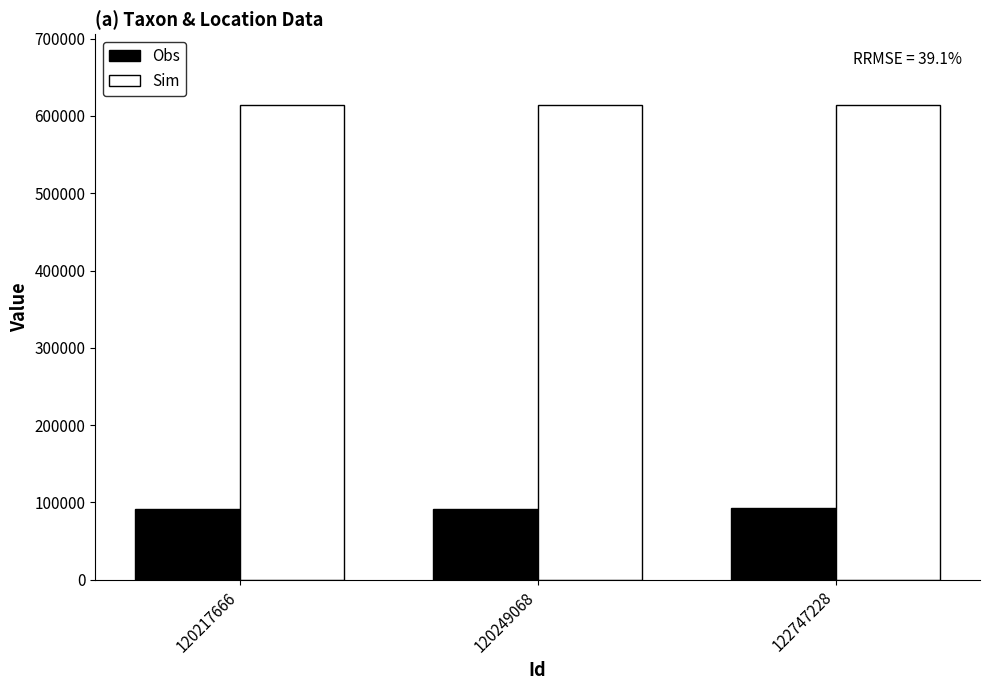

What is the total value across all series at 120249068?

705470